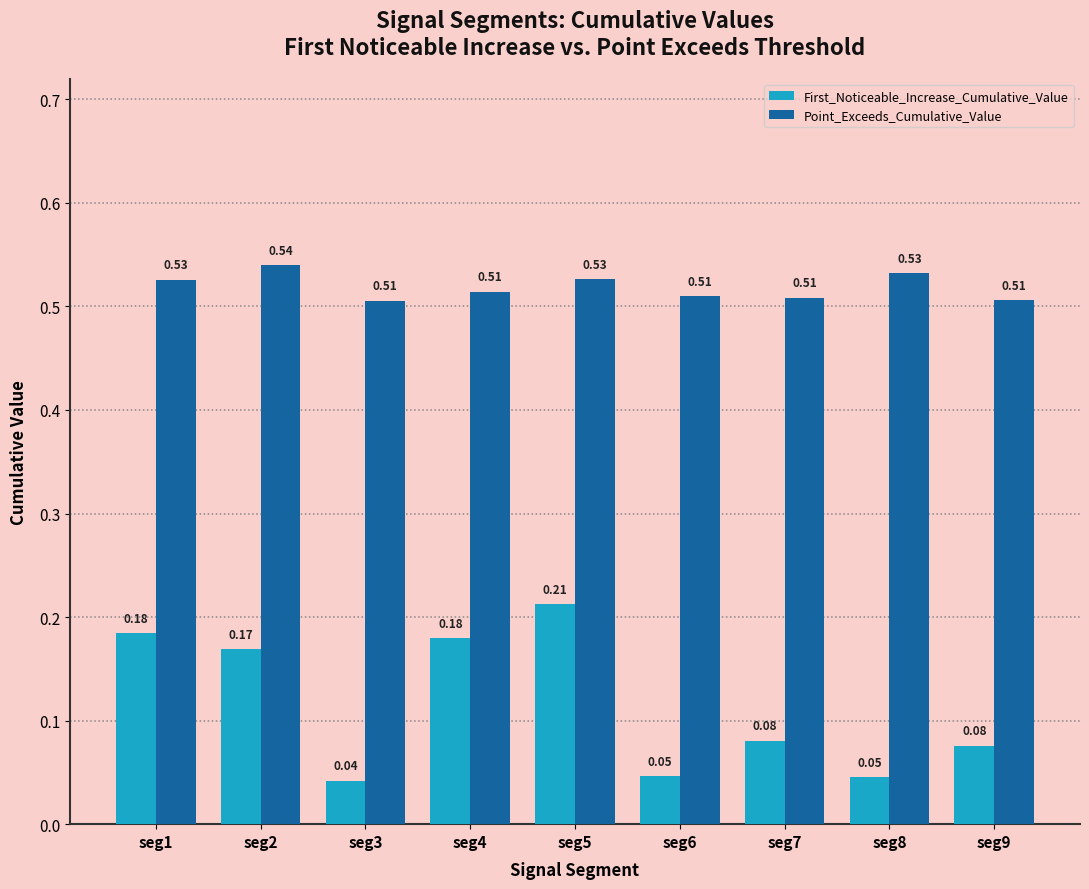

What is the sum of all Point_Exceeds_Cumulative_Value values?

4.7